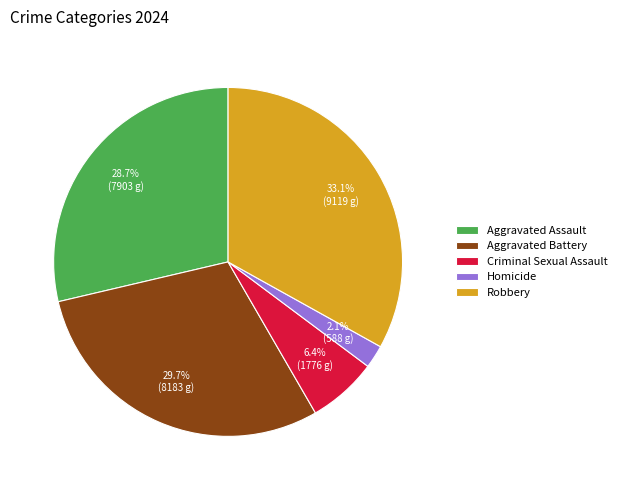

To the nearest percent, what is the combined percentage of Aggravated Assault and Robbery?

62%